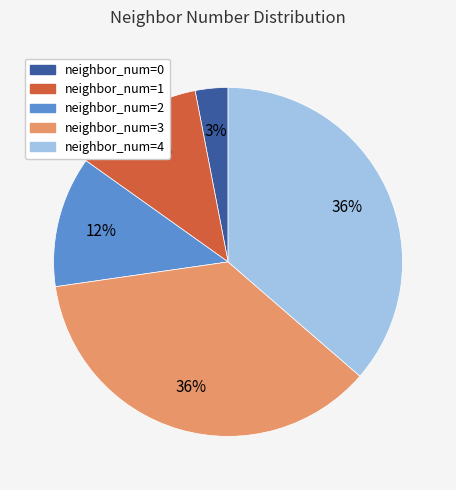

Which category has the smallest portion of the pie?

neighbor_num=0